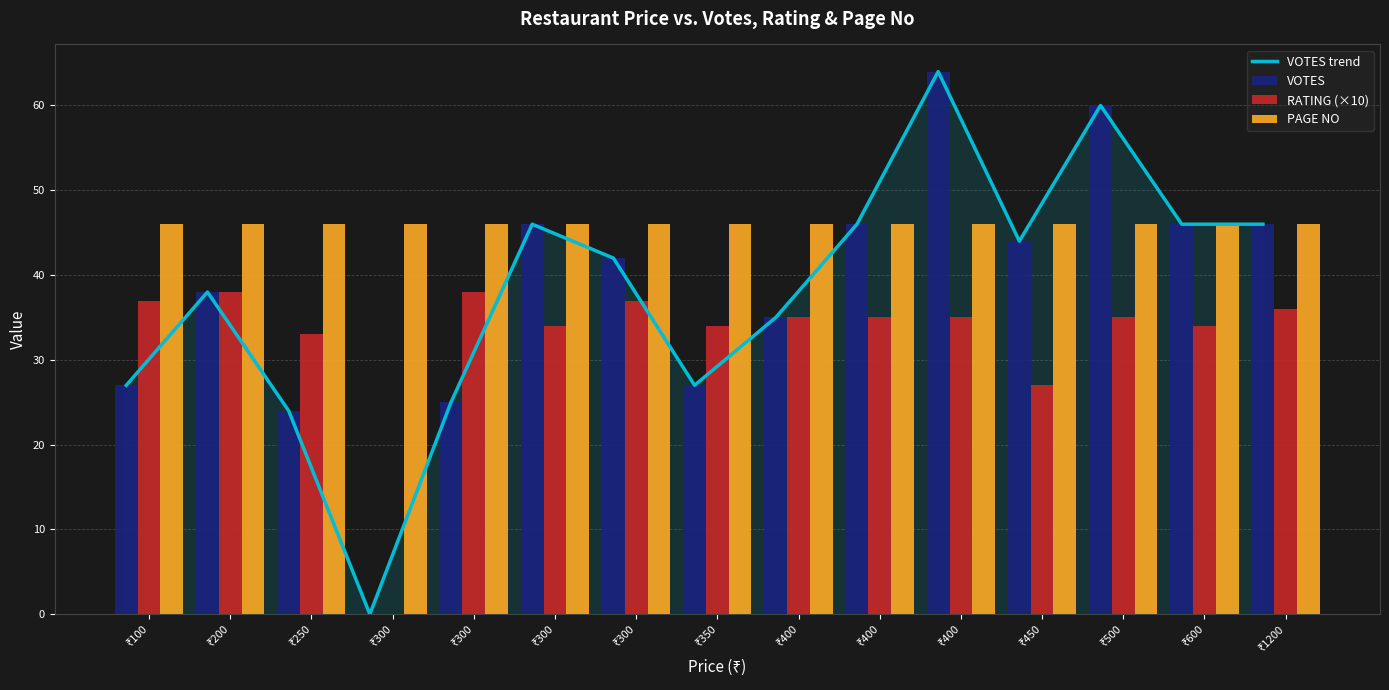

Reading left to right, extract all data points from this chart.

VOTES trend: 27	38	24	0	25	46	42	27	35	46	64	44	60	46	46
VOTES: 27	38	24	0	25	46	42	27	35	46	64	44	60	46	46
RATING (×10): 37	38	33	0	38	34	37	34	35	35	35	27	35	34	36
PAGE NO: 46	46	46	46	46	46	46	46	46	46	46	46	46	46	46